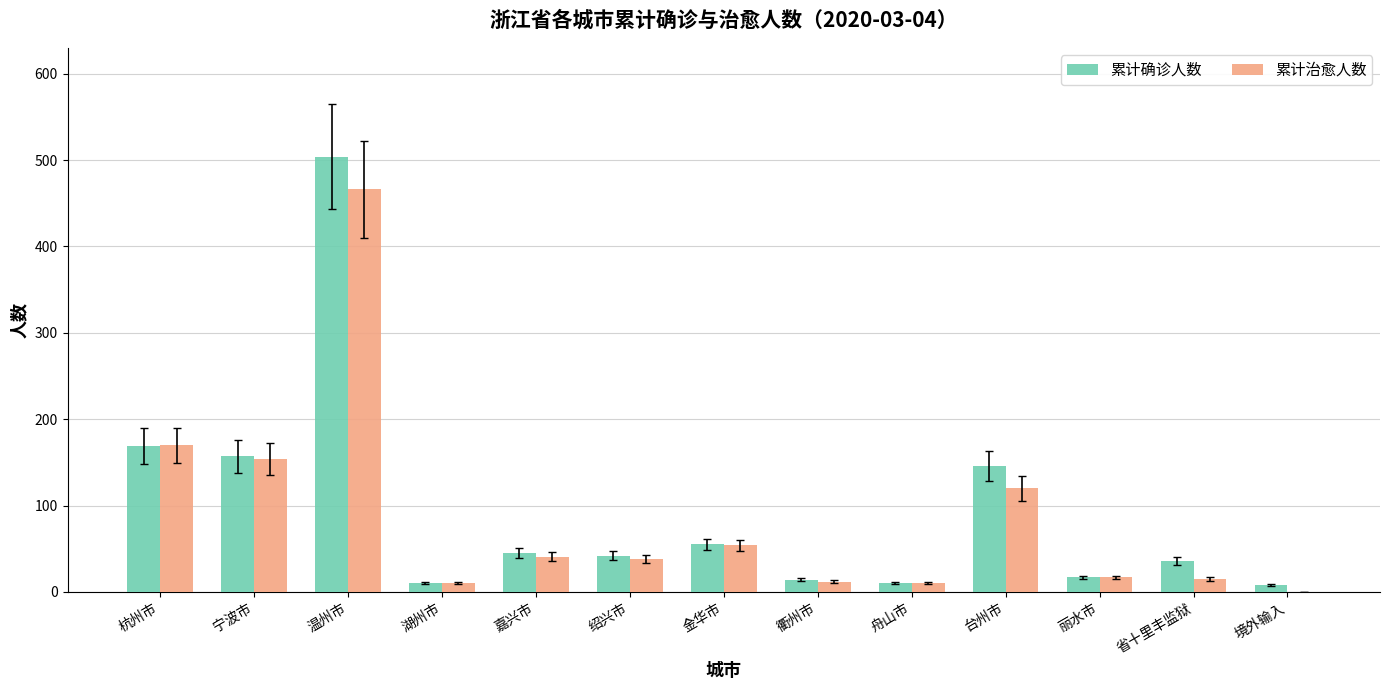

At which label is 累计治愈人数 closest to 233?

杭州市